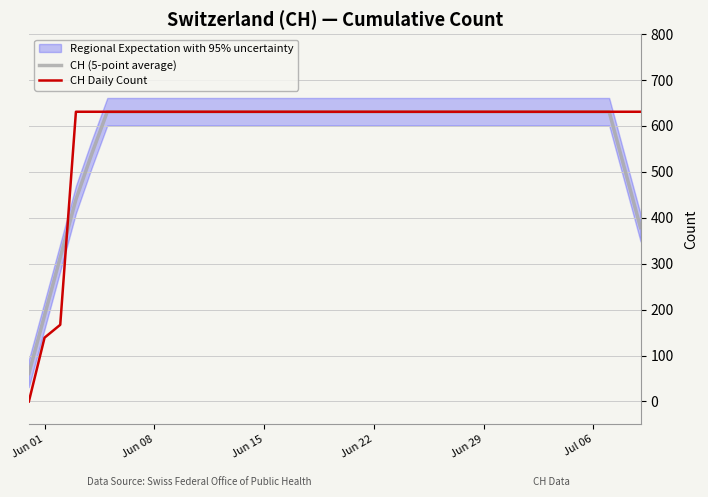

What is the minimum value for CH (5-point average)?

61.2